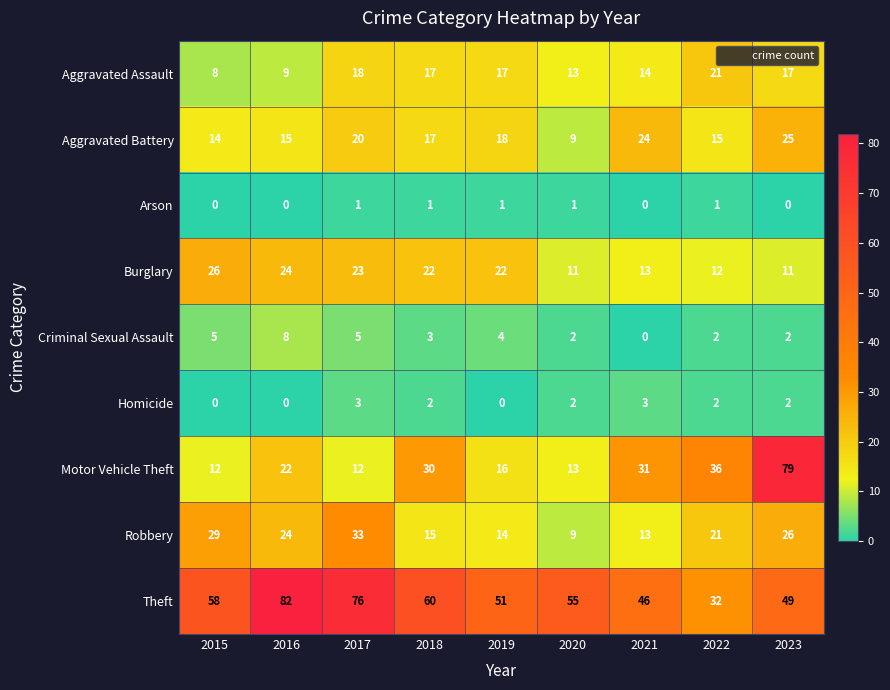

Which series has the largest range (max minus min)?

Motor Vehicle Theft